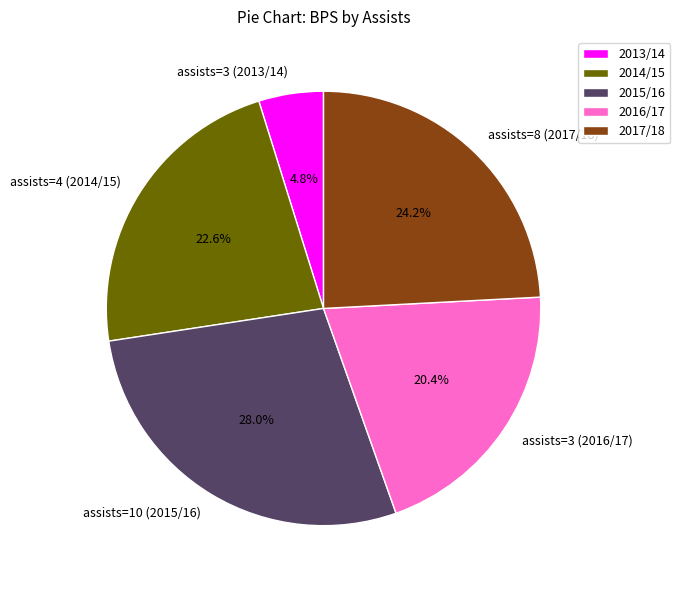

Rank the categories by value from lowest to highest.

2013/14, 2016/17, 2014/15, 2017/18, 2015/16